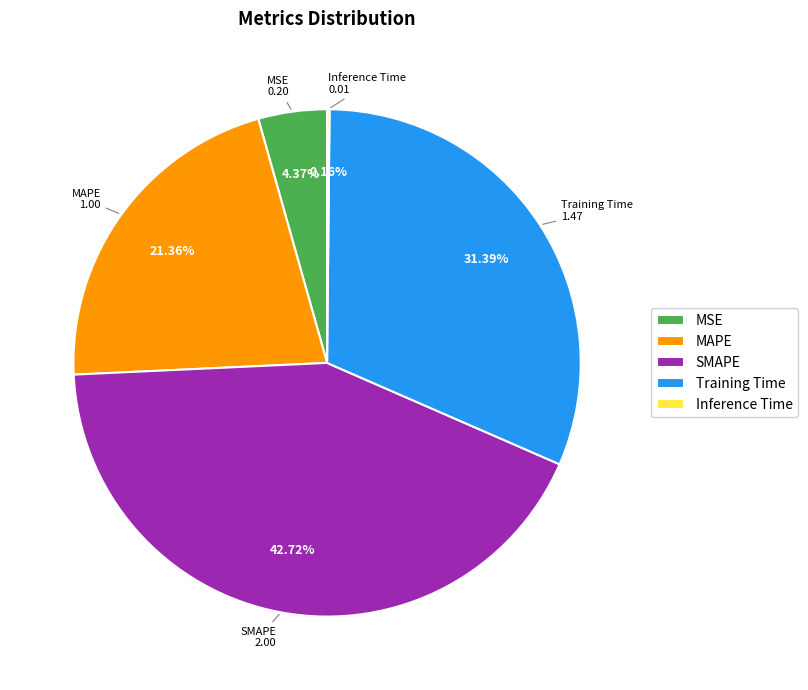

Which slice is the largest?

SMAPE